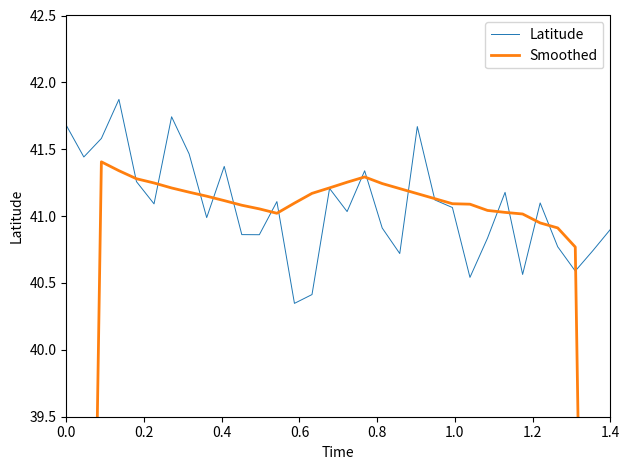

What position from the left is 0.0?

1